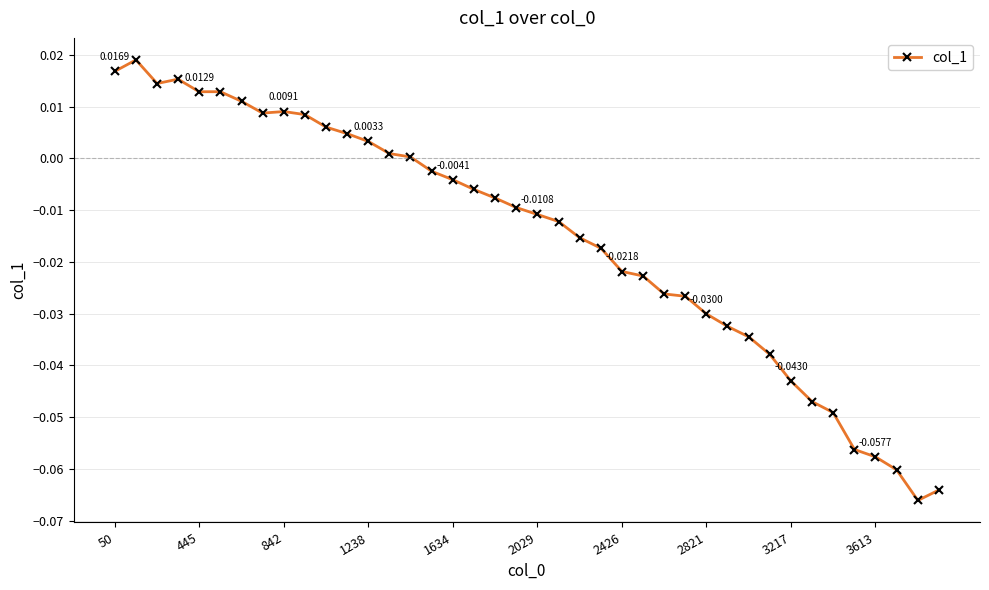

True or false: there are more than 0 points higher than both neighbors.

True